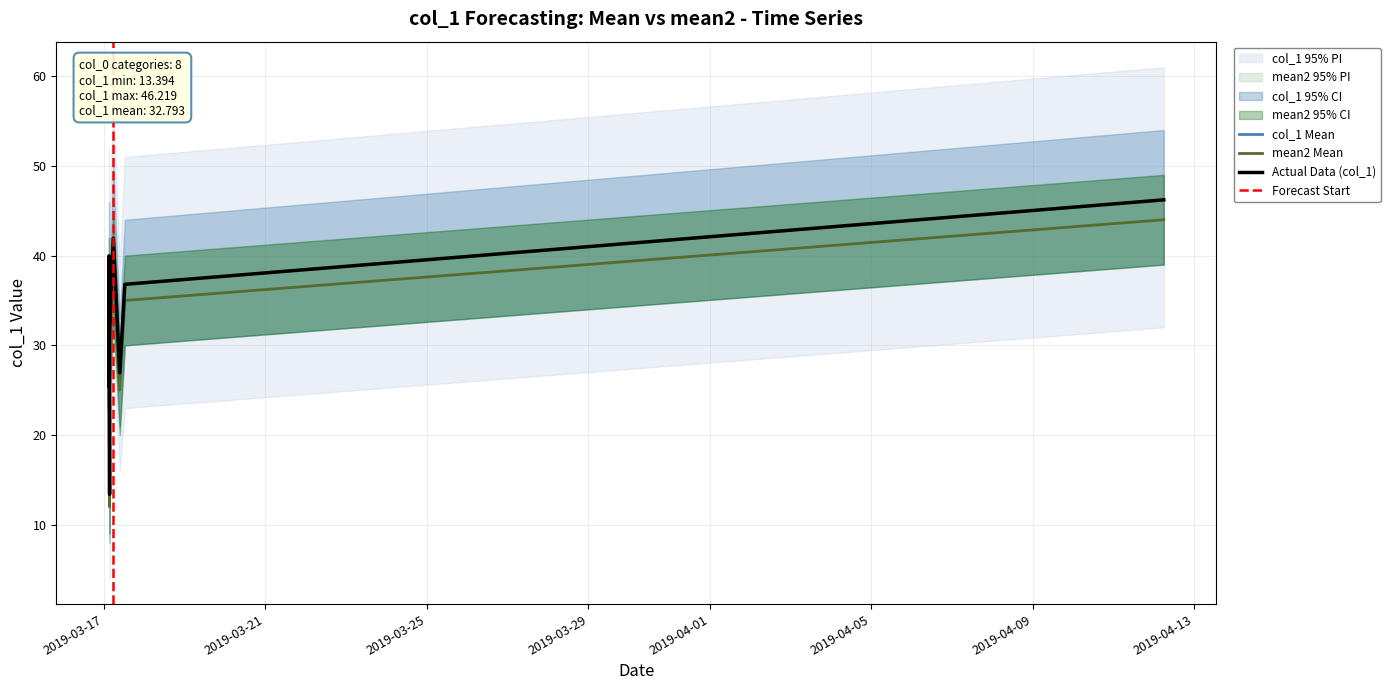

True or false: the data shows 48.8 at 2019-03-17 03:24:25.

False